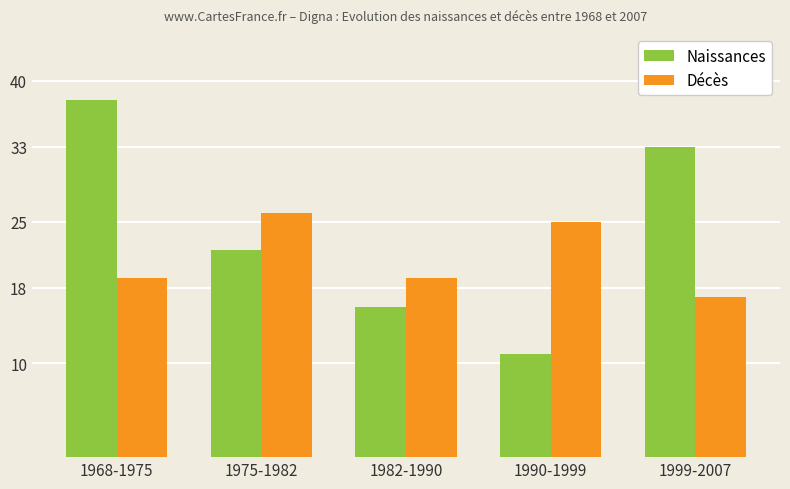

What is the lowest value of the Décès series?

17